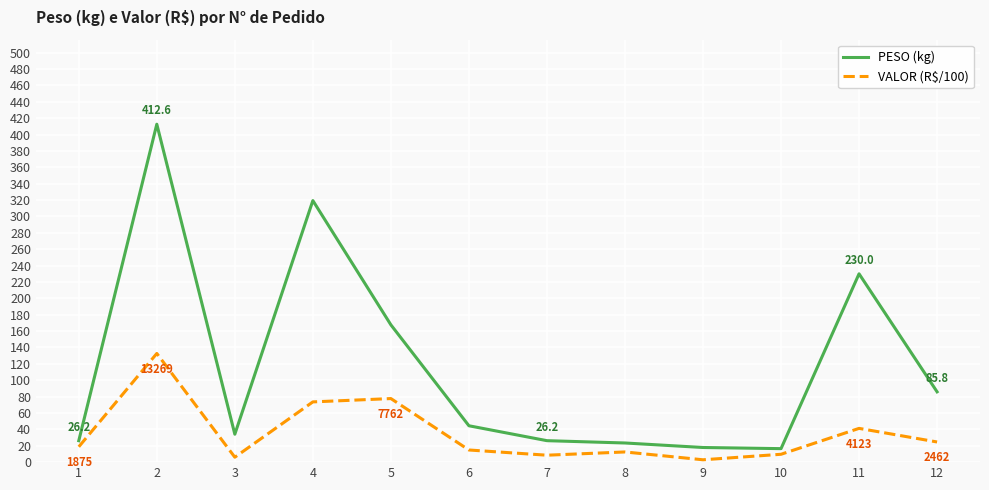

What is the difference between the PESO (kg) values at 4 and 6?

275.0